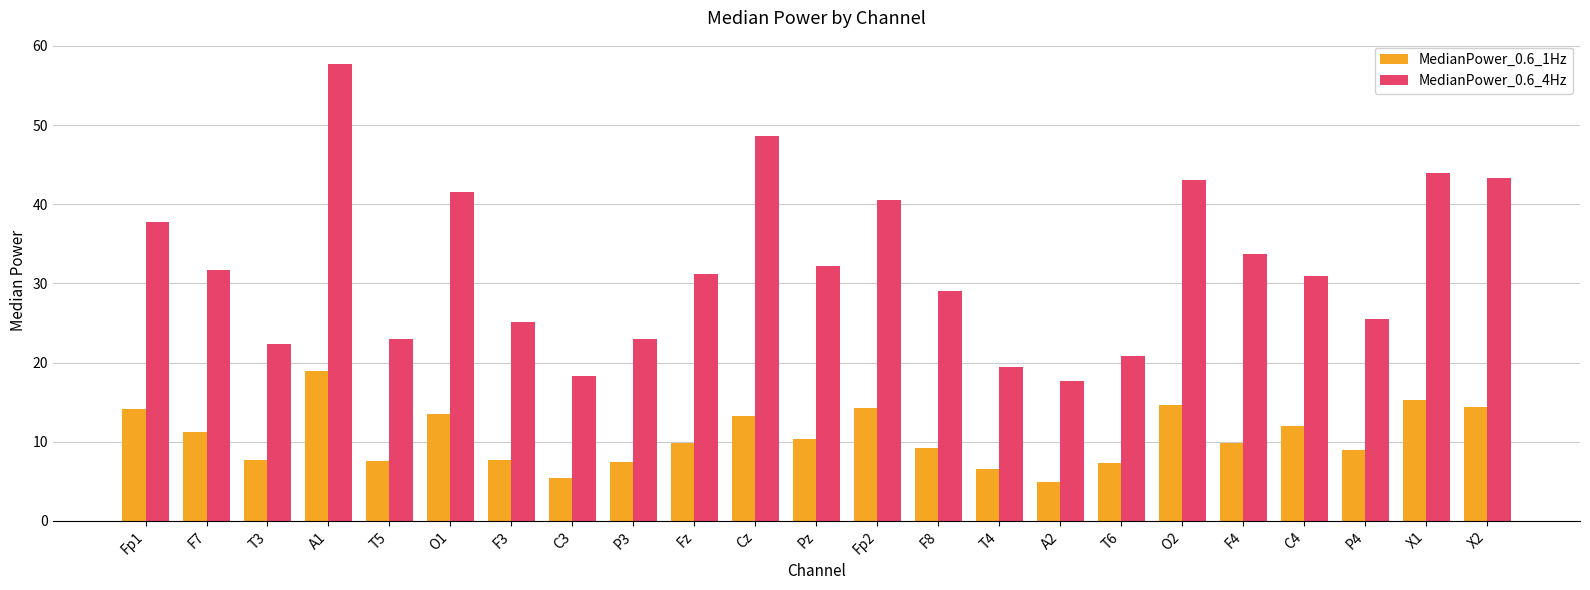

The value of MedianPower_0.6_4Hz at O2 is 62.8. True or false?

False